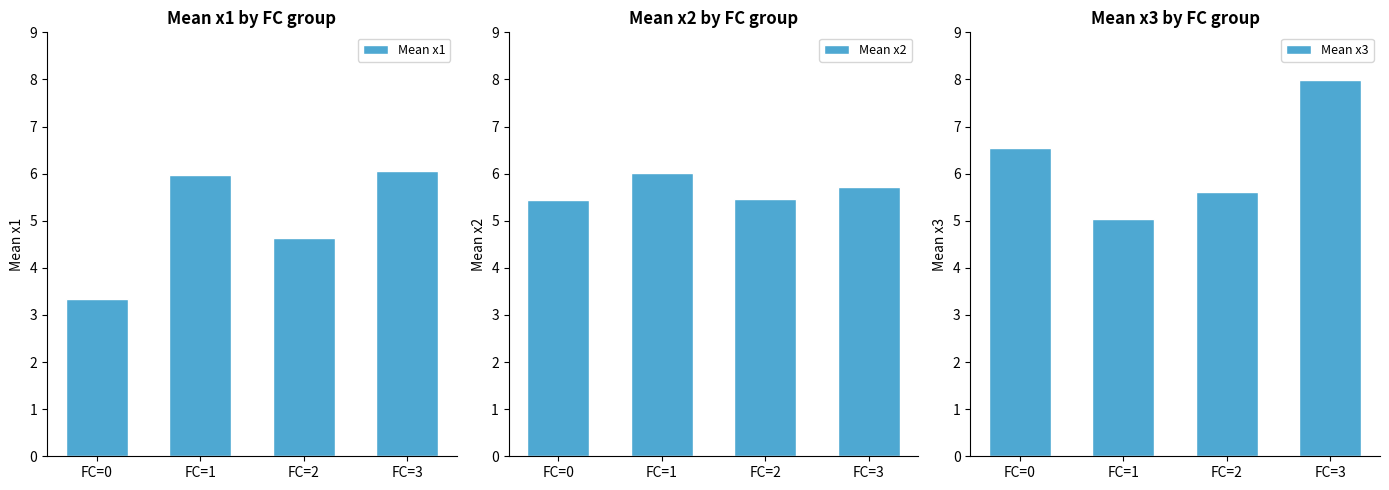

Reading left to right, what are all the values shown in this chart?

Mean x1: 3.3	6.0	4.6	6.1
Mean x2: 5.4	6.0	5.5	5.7
Mean x3: 6.5	5.0	5.6	8.0